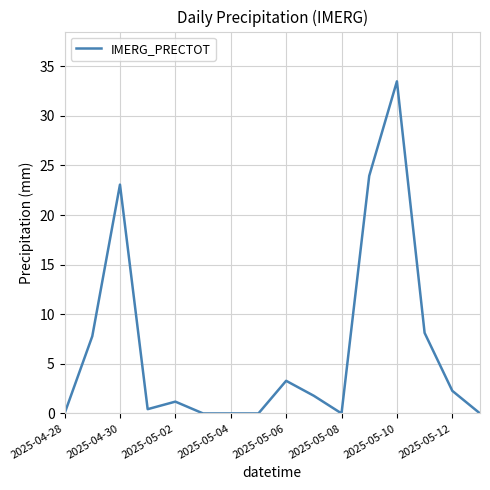

What is the maximum value shown in the chart?

33.5